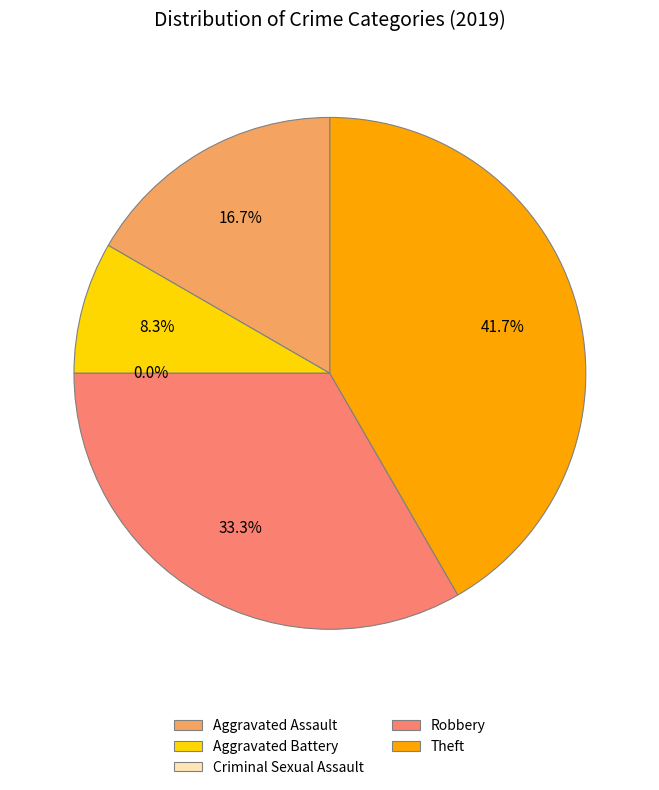

True or false: Robbery accounts for 33% of the total.

True